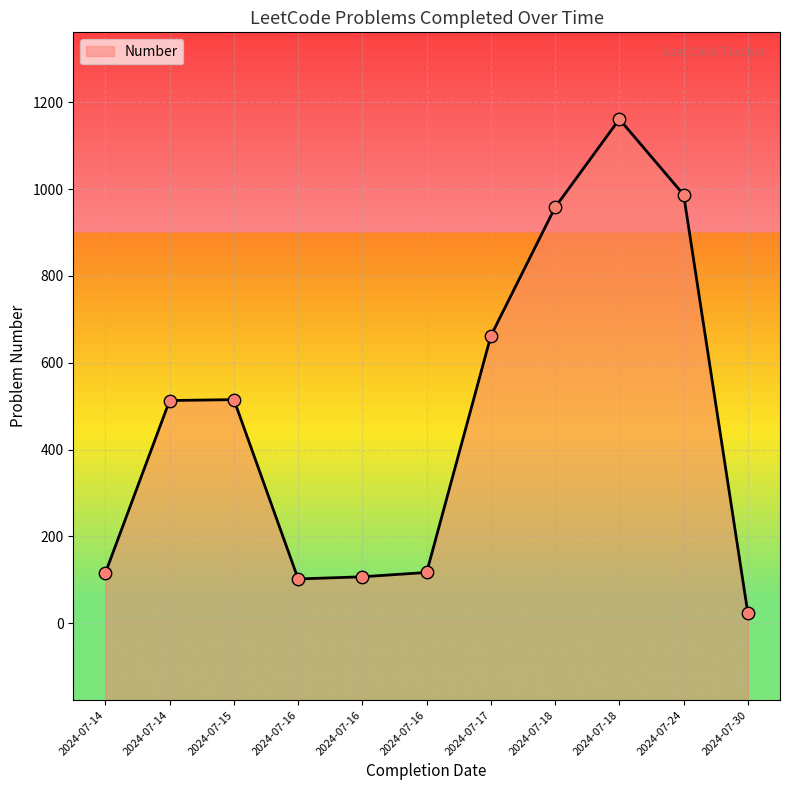

What is the ratio of the value at 2024-07-14 to the value at 2024-07-15?

0.2